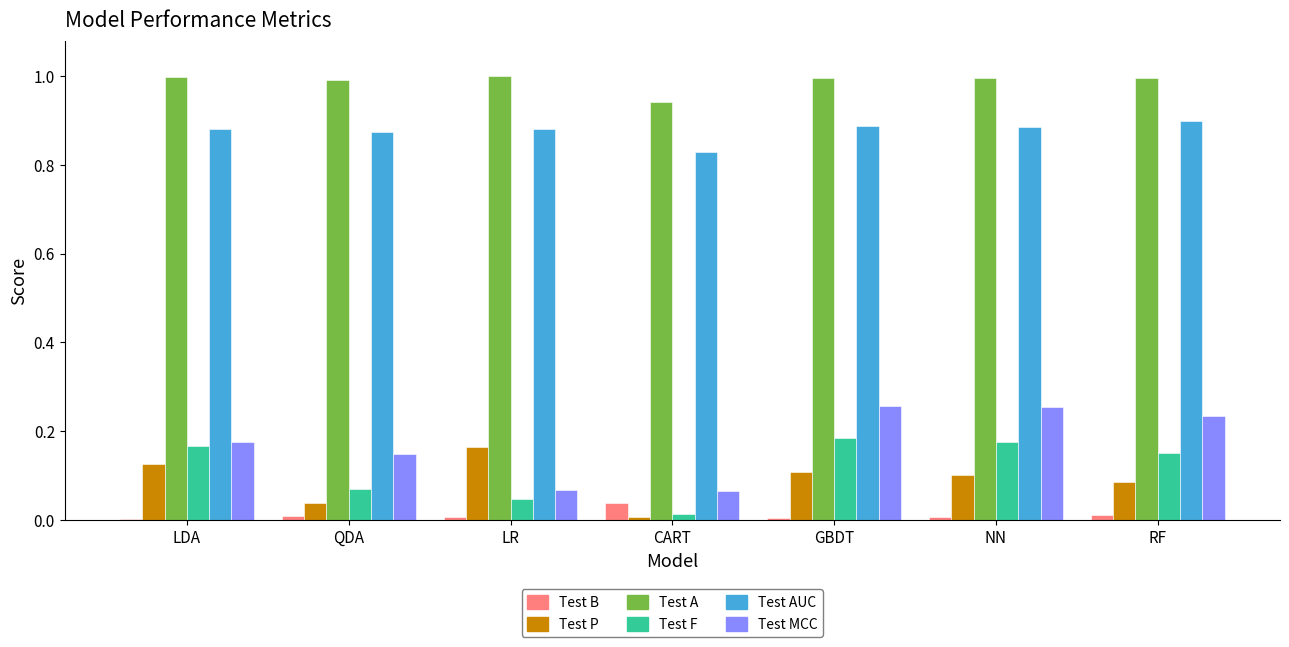

Is it true that Test B equals 0.0 at RF?

True